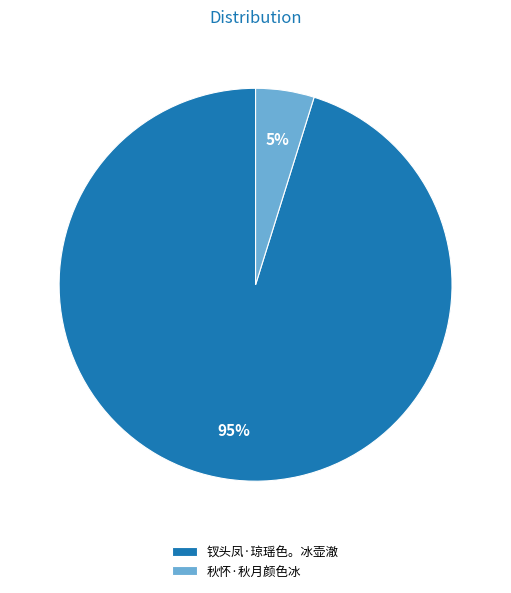

To the nearest percent, what is the average slice percentage?

50%